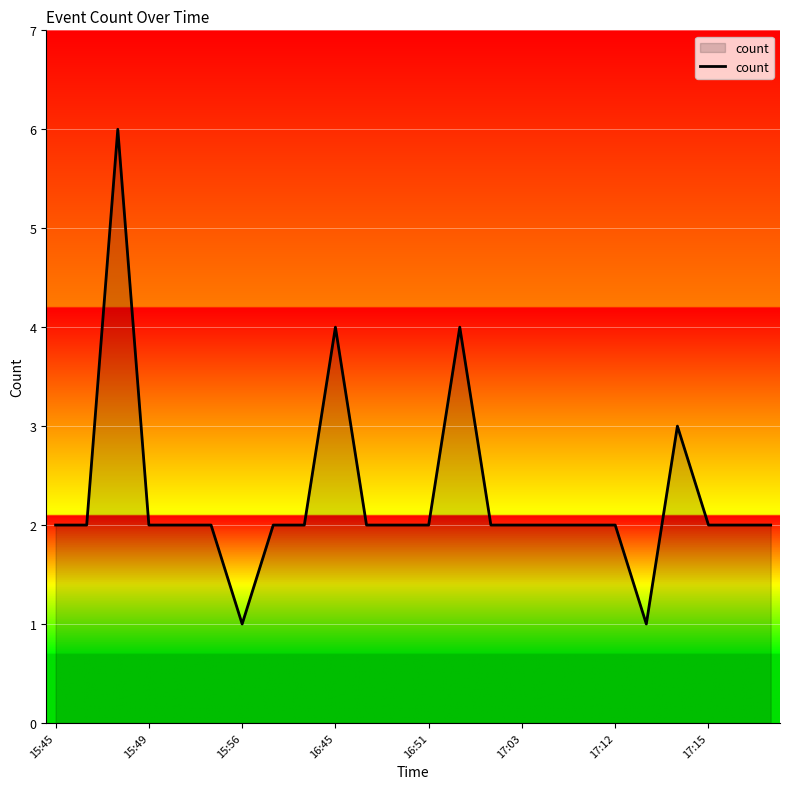

What is the difference between the maximum and minimum values?

5